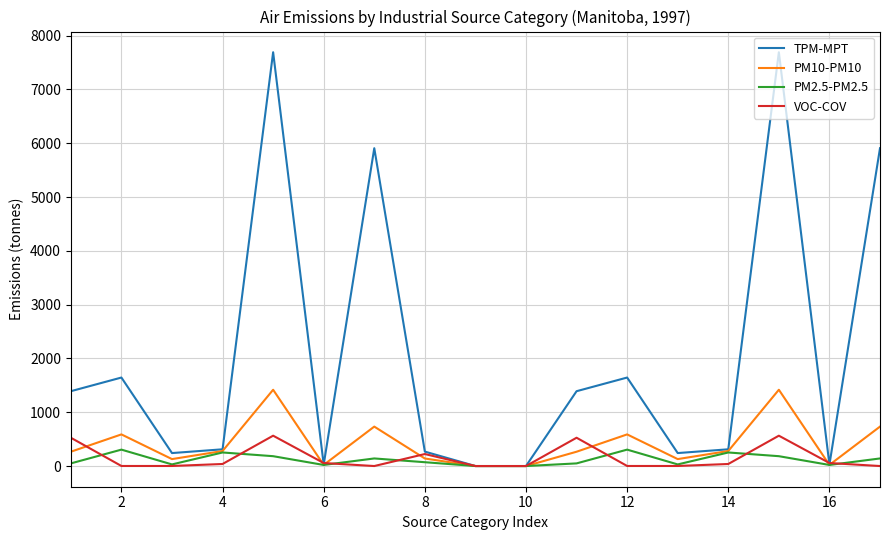

Which series has the widest spread of values?

TPM-MPT